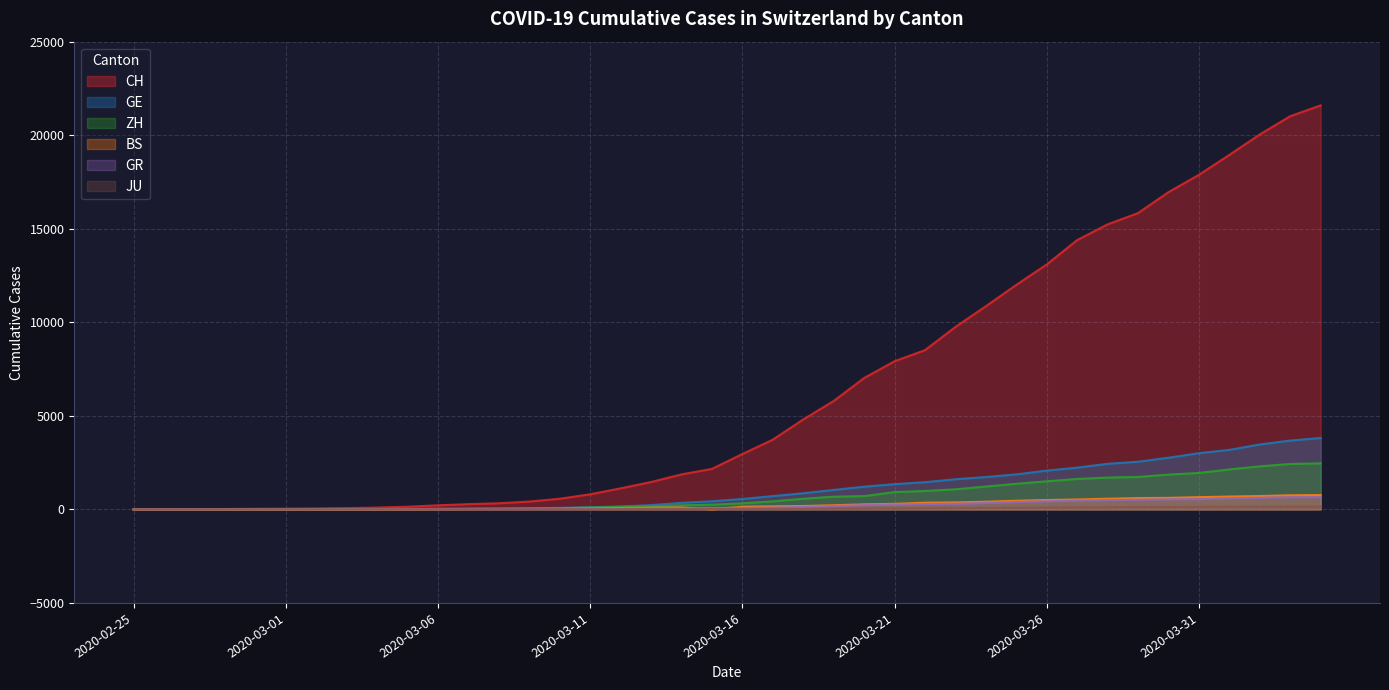

Rank the series by their maximum value, from lowest to highest.

JU, GR, BS, ZH, GE, CH